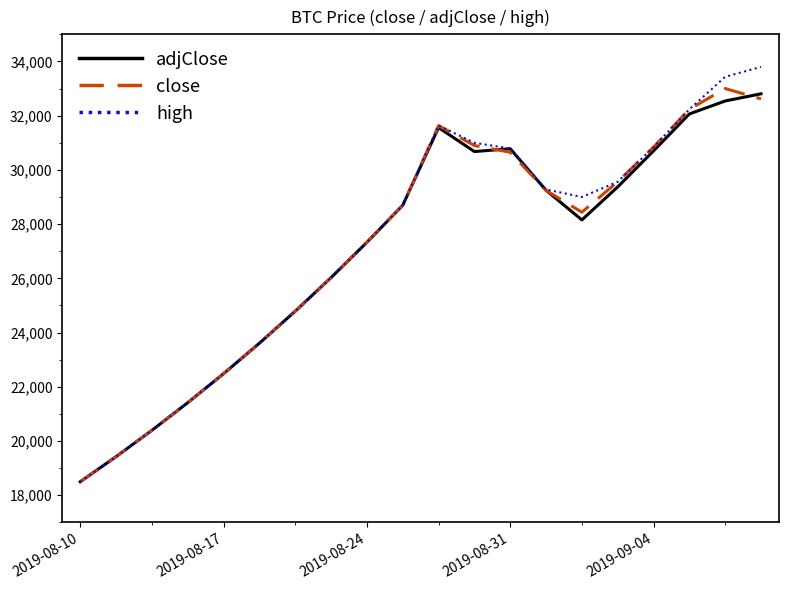

What is the smallest value displayed?

18500